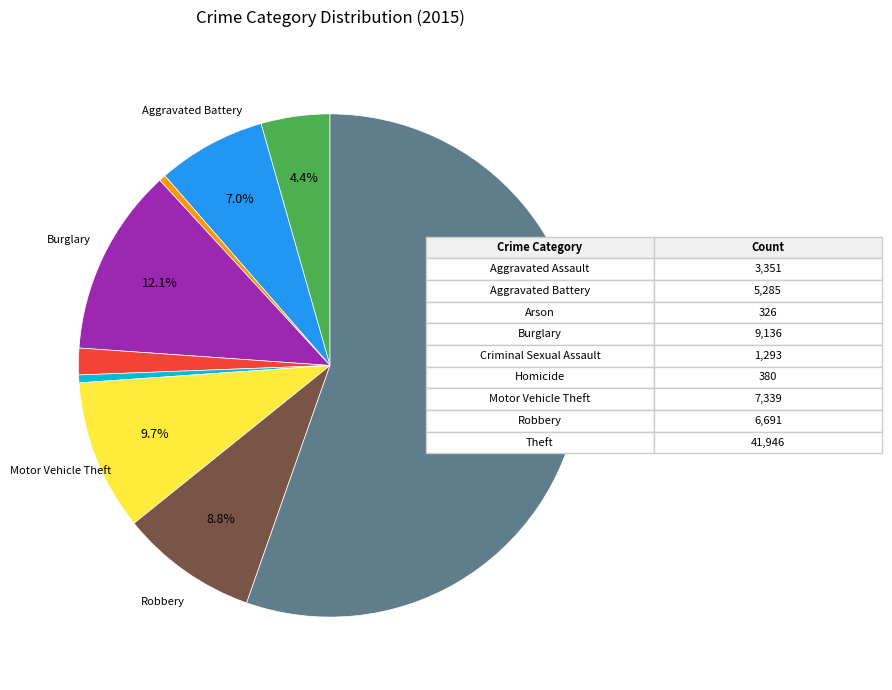

Is there a majority slice in this chart?

Yes